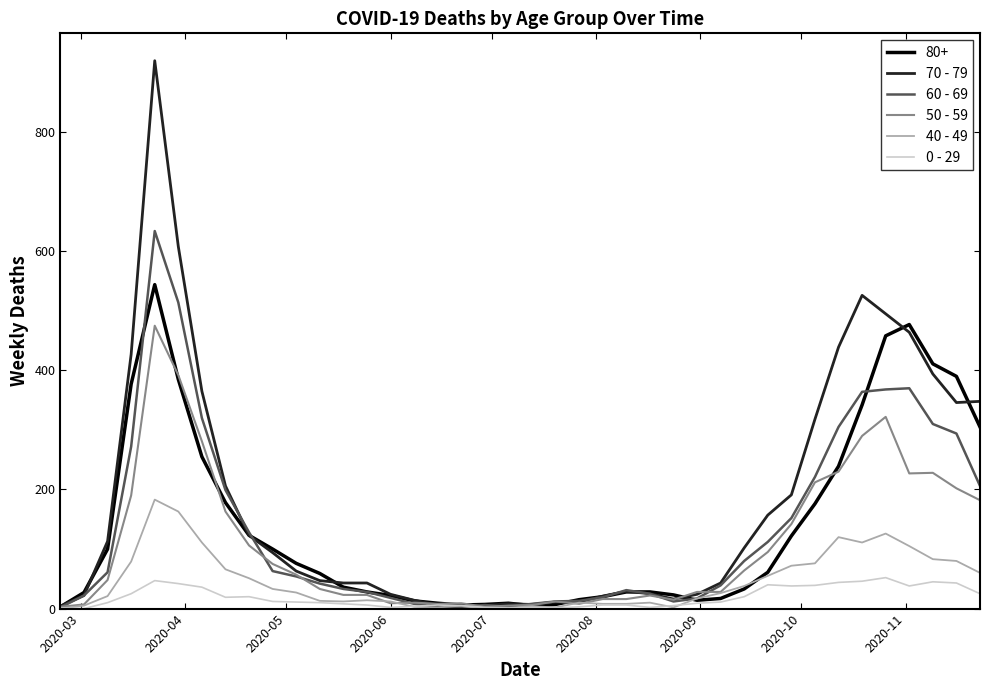

Rank the series by their maximum value, from lowest to highest.

0 - 29, 40 - 49, 50 - 59, 80+, 60 - 69, 70 - 79